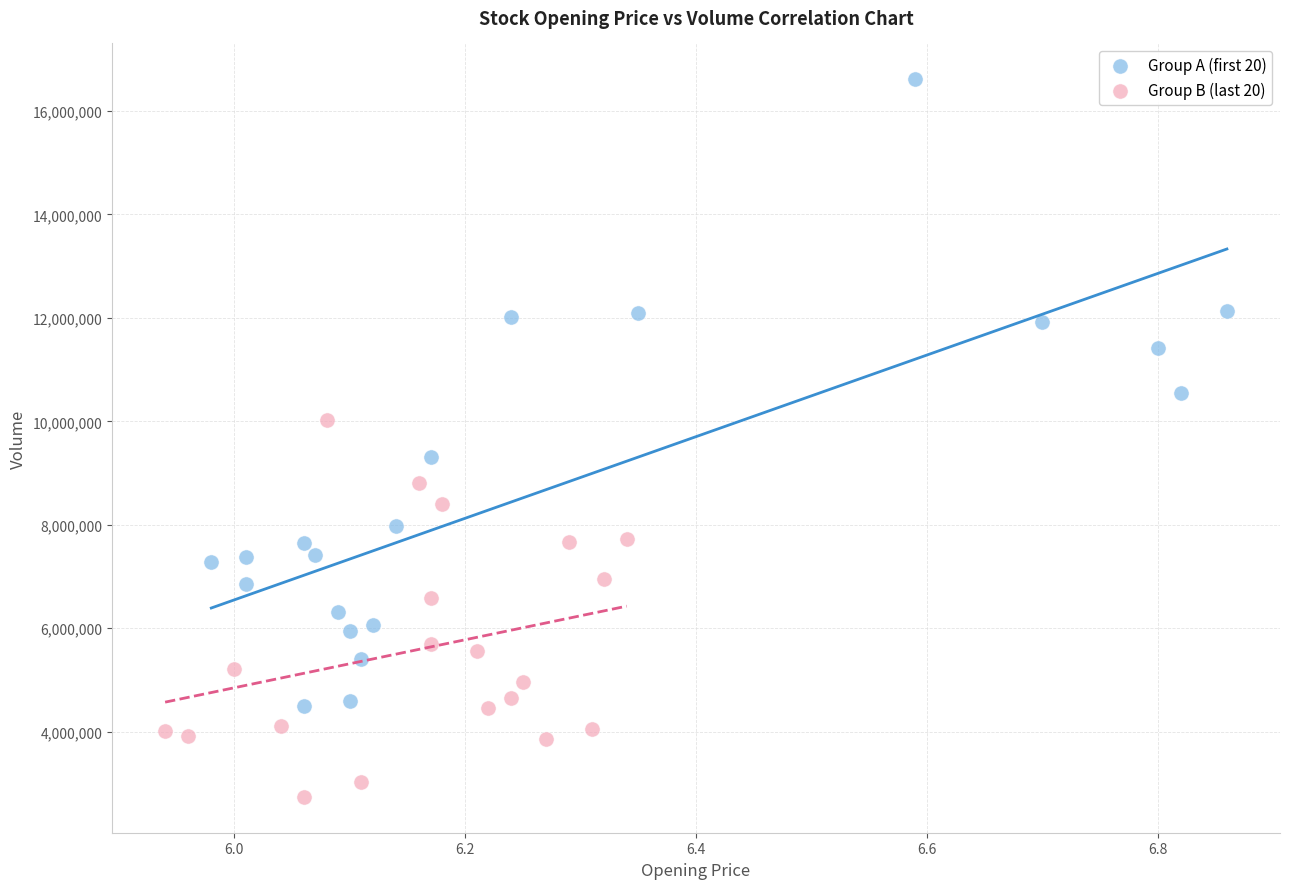

What are all the series names shown in the legend?

Group A (first 20), Group B (last 20)